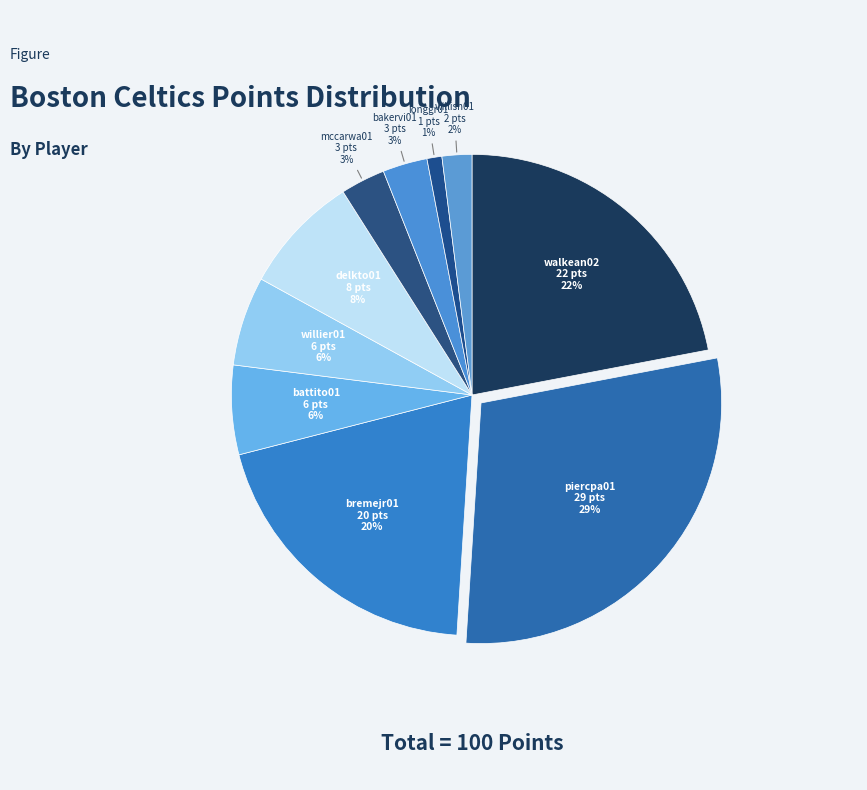

Is there any slice that represents more than half of the pie?

No